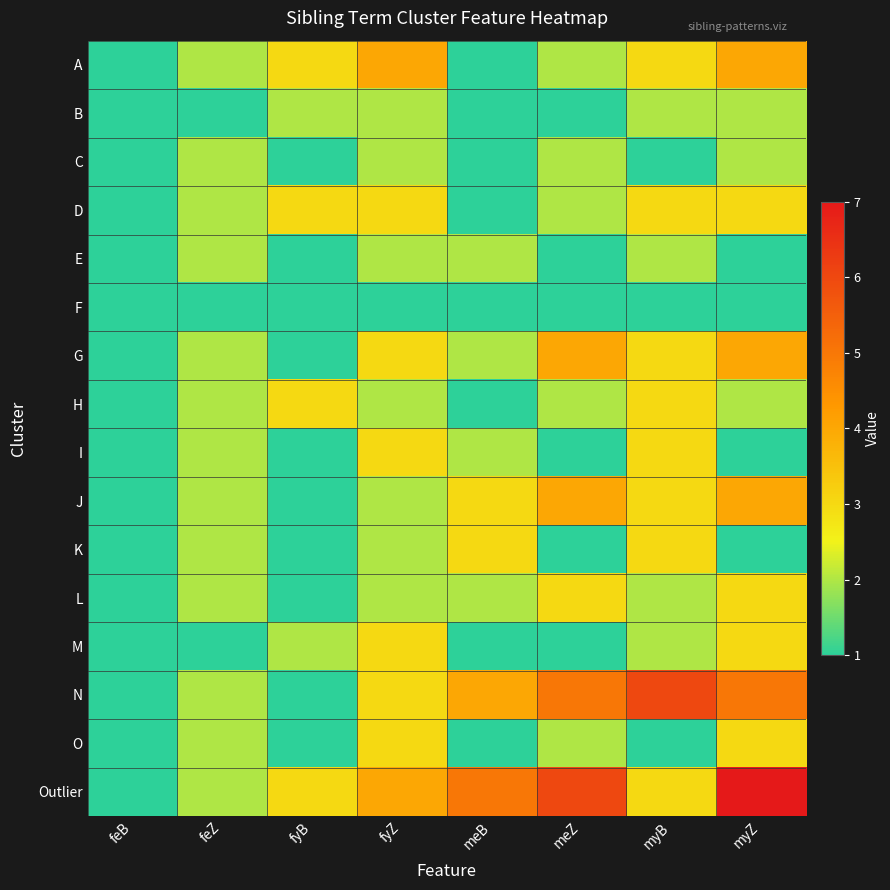

Reading left to right, list all the values displayed in this chart.

A: feB=1	feZ=2	fyB=3	fyZ=4	meB=1	meZ=2	myB=3	myZ=4
B: feB=1	feZ=1	fyB=2	fyZ=2	meB=1	meZ=1	myB=2	myZ=2
C: feB=1	feZ=2	fyB=1	fyZ=2	meB=1	meZ=2	myB=1	myZ=2
D: feB=1	feZ=2	fyB=3	fyZ=3	meB=1	meZ=2	myB=3	myZ=3
E: feB=1	feZ=2	fyB=1	fyZ=2	meB=2	meZ=1	myB=2	myZ=1
F: feB=1	feZ=1	fyB=1	fyZ=1	meB=1	meZ=1	myB=1	myZ=1
G: feB=1	feZ=2	fyB=1	fyZ=3	meB=2	meZ=4	myB=3	myZ=4
H: feB=1	feZ=2	fyB=3	fyZ=2	meB=1	meZ=2	myB=3	myZ=2
I: feB=1	feZ=2	fyB=1	fyZ=3	meB=2	meZ=1	myB=3	myZ=1
J: feB=1	feZ=2	fyB=1	fyZ=2	meB=3	meZ=4	myB=3	myZ=4
K: feB=1	feZ=2	fyB=1	fyZ=2	meB=3	meZ=1	myB=3	myZ=1
L: feB=1	feZ=2	fyB=1	fyZ=2	meB=2	meZ=3	myB=2	myZ=3
M: feB=1	feZ=1	fyB=2	fyZ=3	meB=1	meZ=1	myB=2	myZ=3
N: feB=1	feZ=2	fyB=1	fyZ=3	meB=4	meZ=5	myB=6	myZ=5
O: feB=1	feZ=2	fyB=1	fyZ=3	meB=1	meZ=2	myB=1	myZ=3
Outlier: feB=1	feZ=2	fyB=3	fyZ=4	meB=5	meZ=6	myB=3	myZ=7